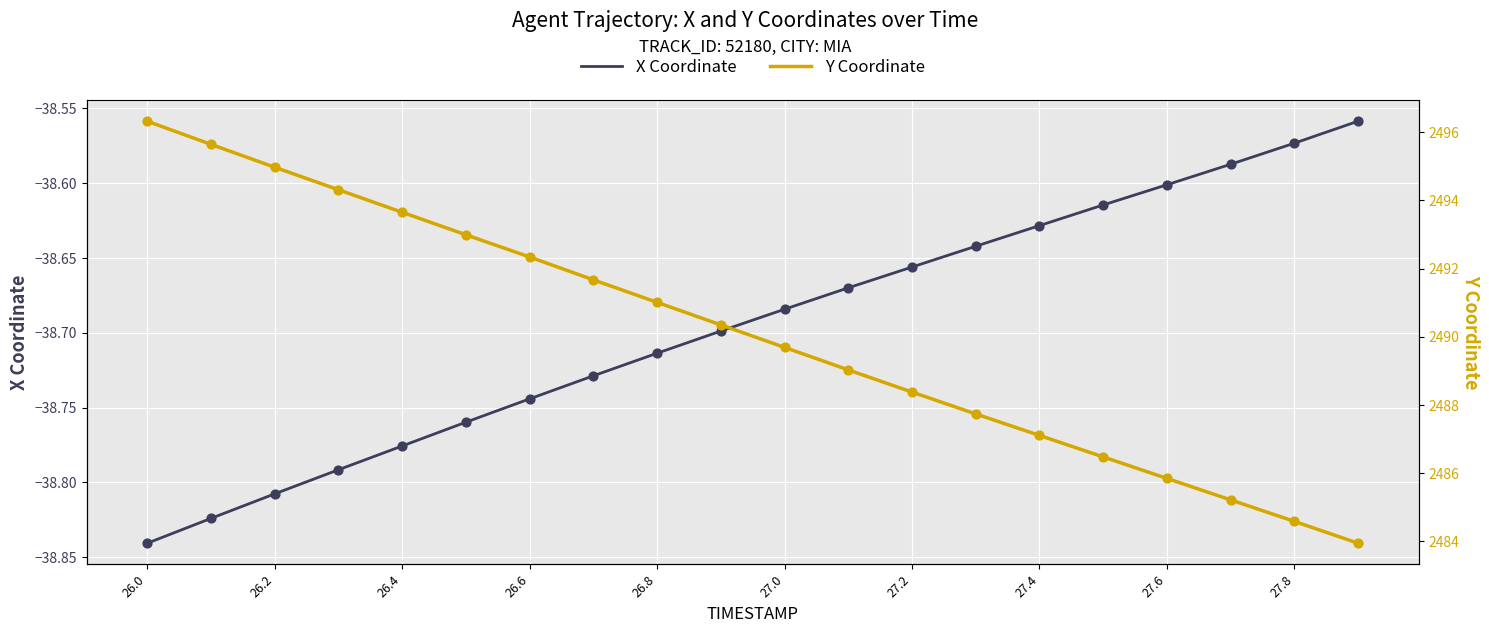

The X Coordinate series shows -60.2 at 27.6. True or false?

False